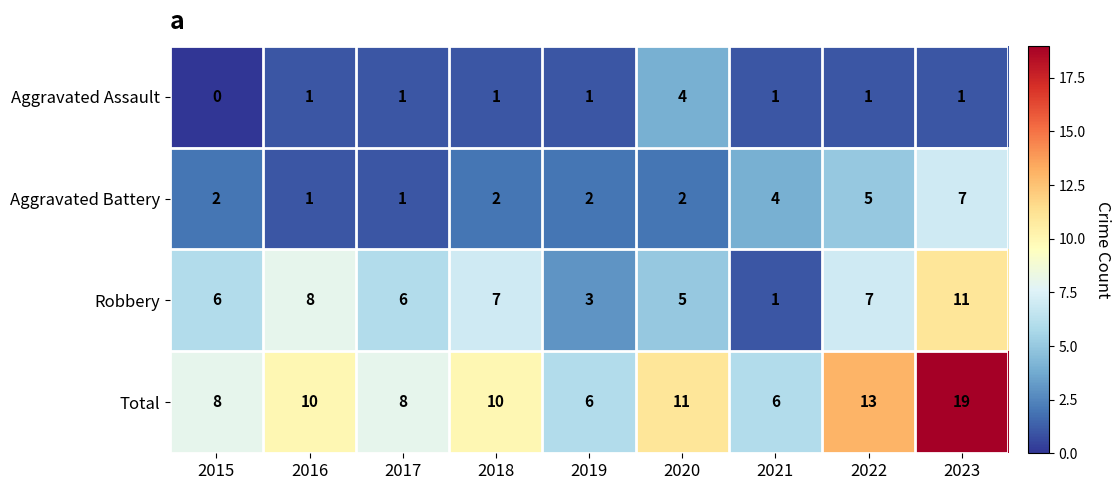

Which series has the largest range (max minus min)?

Total